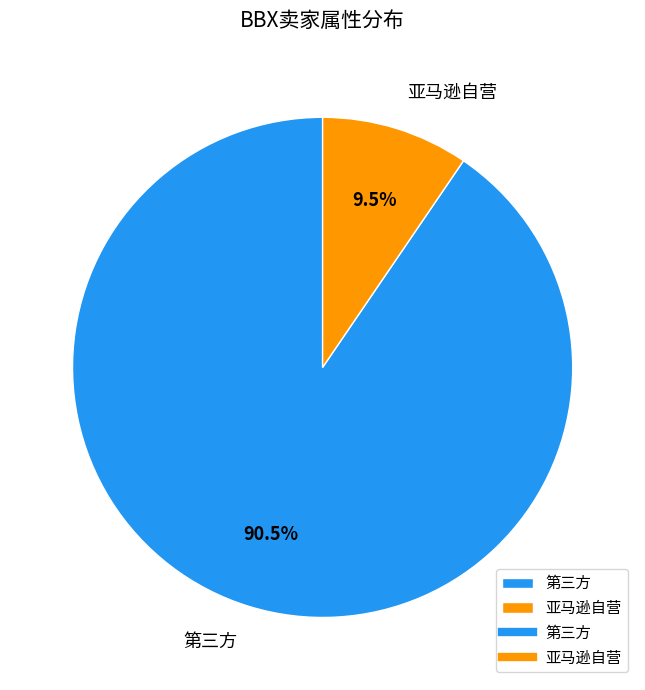

How many segments does this pie chart have?

2